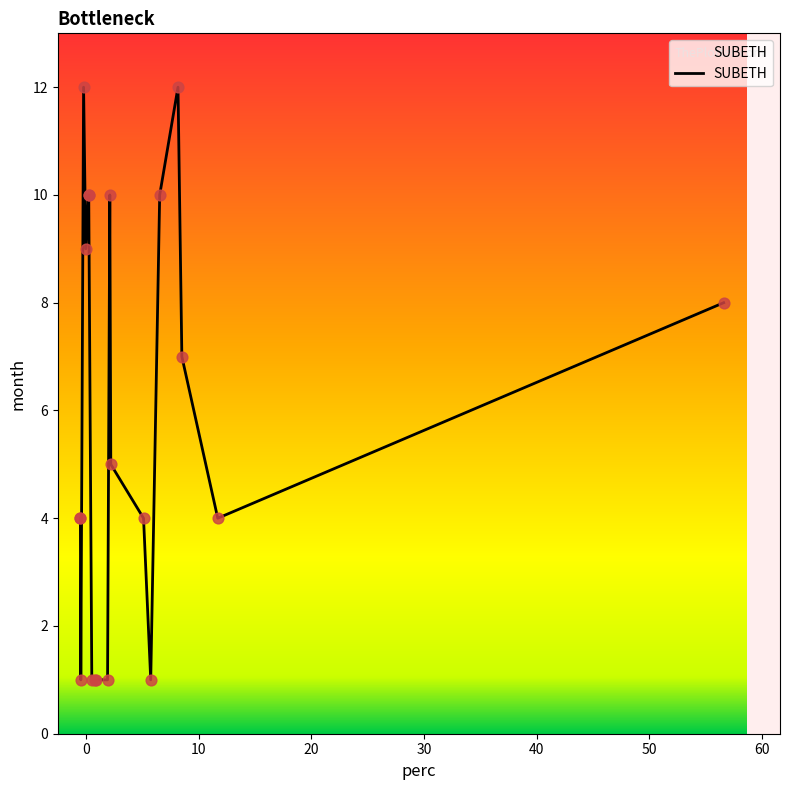

What is the difference between the maximum and minimum values?

11